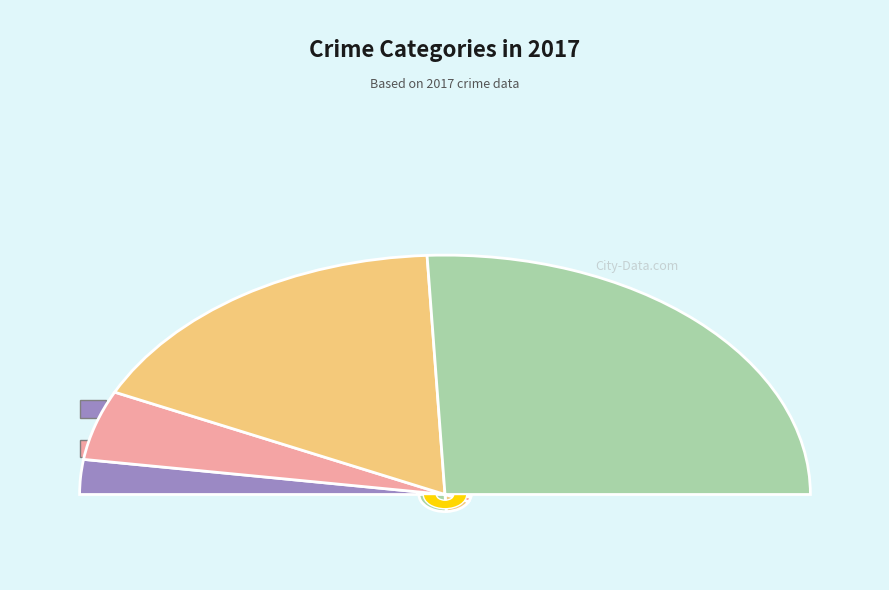

Between Aggravated Assault and Robbery, which is larger?

Robbery